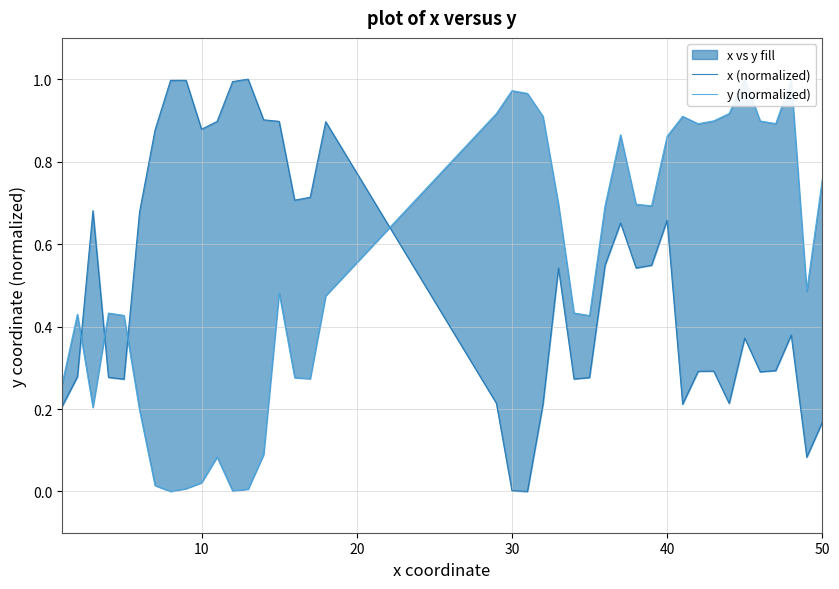

After their last crossing, which series has the higher values: x (normalized) or y (normalized)?

y (normalized)